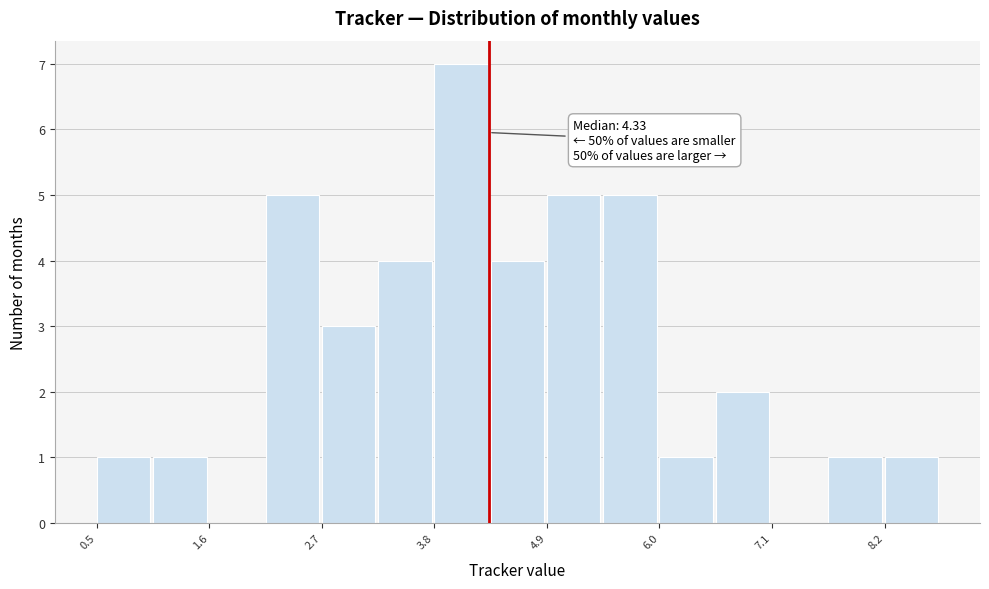

Around what value on the x-axis is the tallest bar? Give the approximate position of its centre, as read against the axis.

4.0